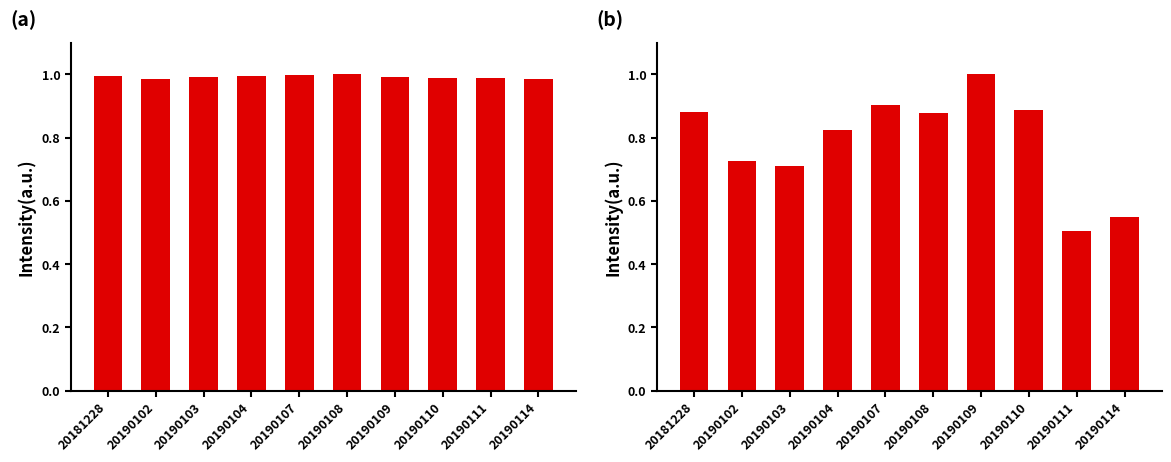

What value does the Close series have at 20190114?

1.0